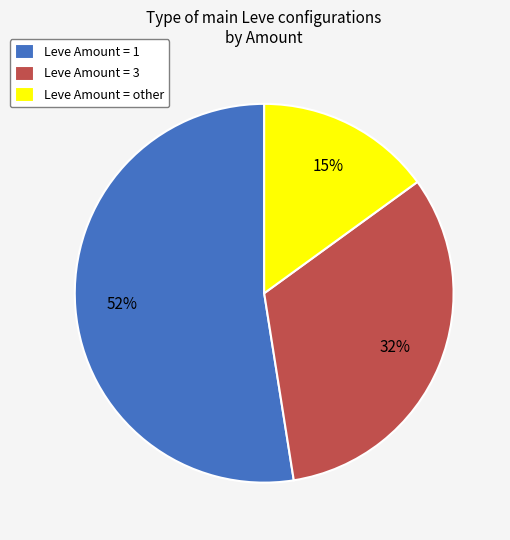

Approximately how many times larger is the value at Leve Amount = other compared to Leve Amount = 1?

0.3